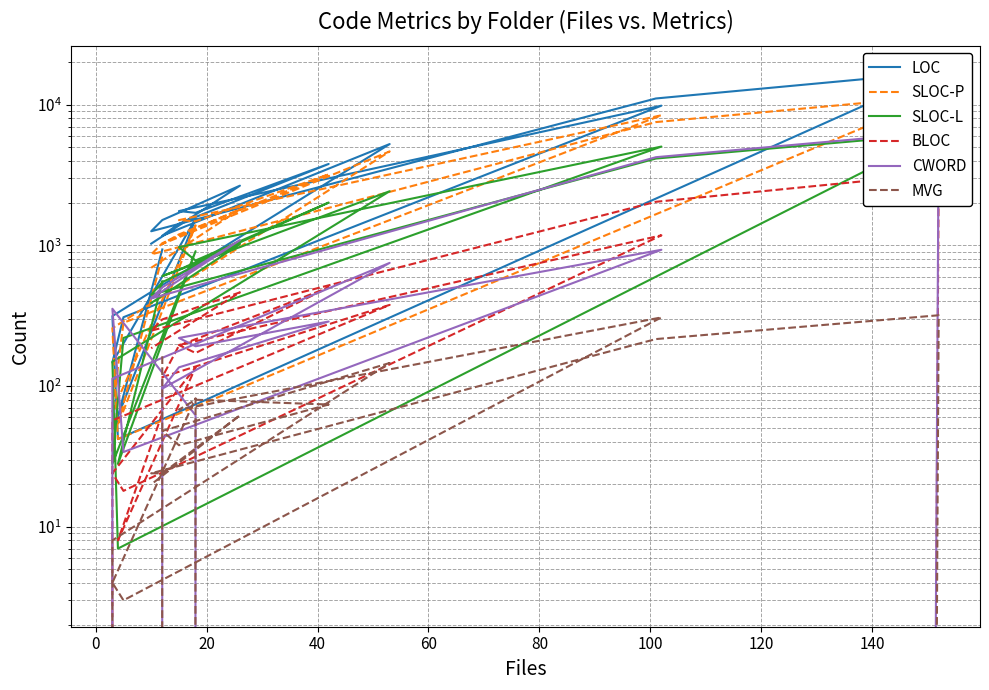

What are all the series names shown in the legend?

LOC, SLOC-P, SLOC-L, BLOC, CWORD, MVG